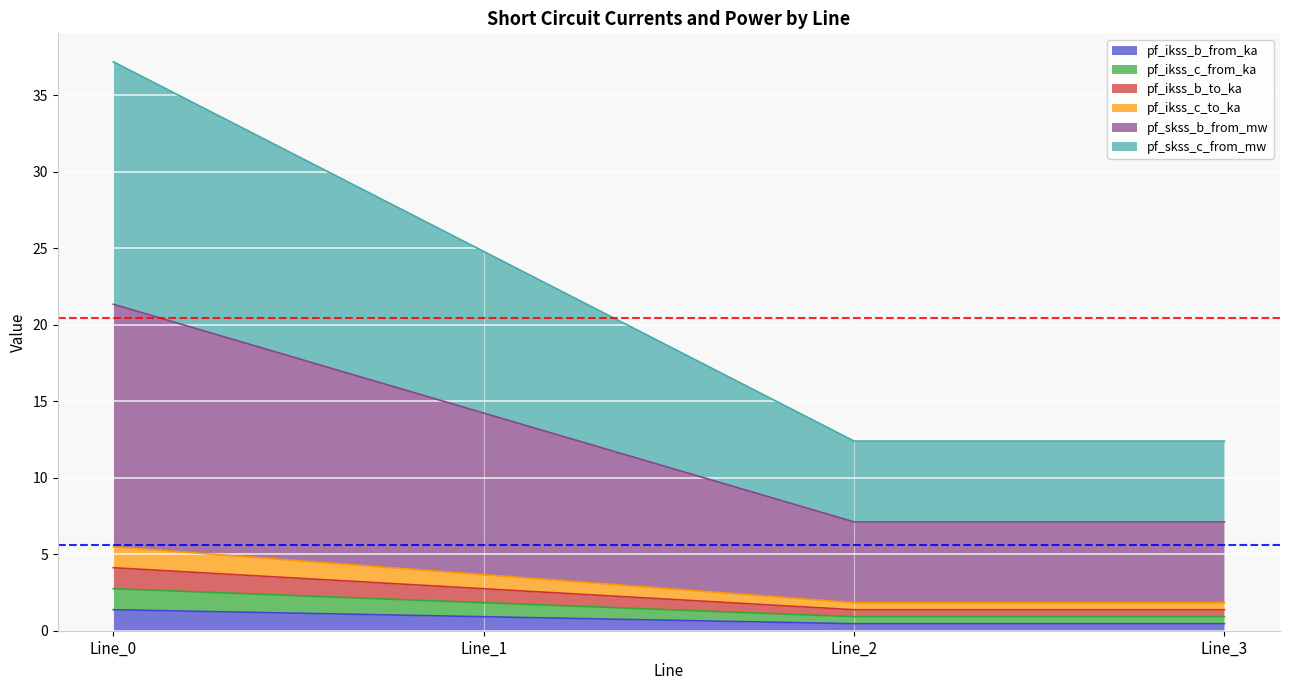

True or false: pf_skss_c_from_mw has a value of 5.9 at Line_2.

False